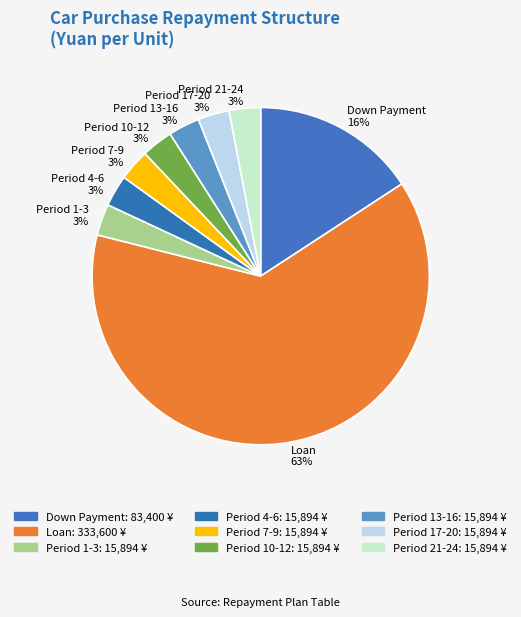

The Period 13-16 slice represents 3% of the pie. True or false?

True